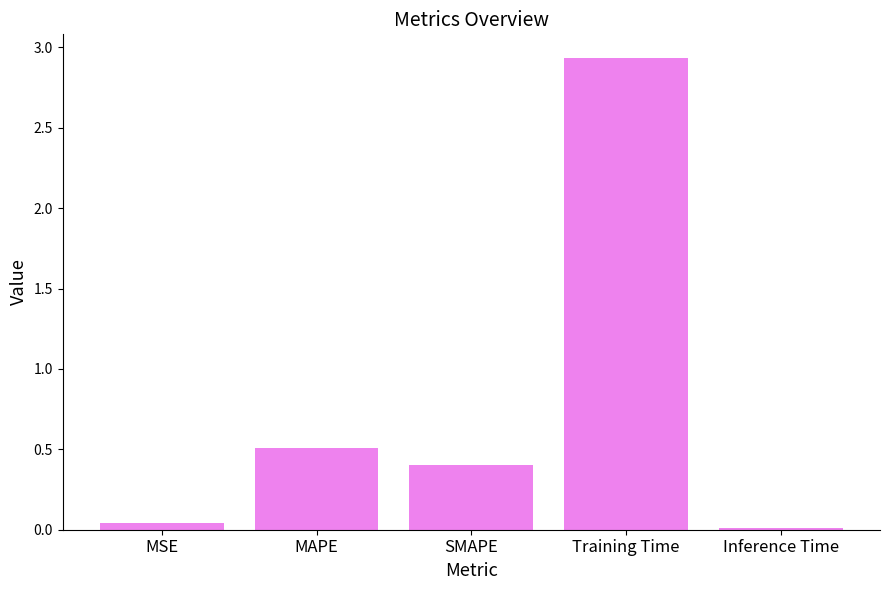

Rank the categories by value from lowest to highest.

Inference Time, MSE, SMAPE, MAPE, Training Time